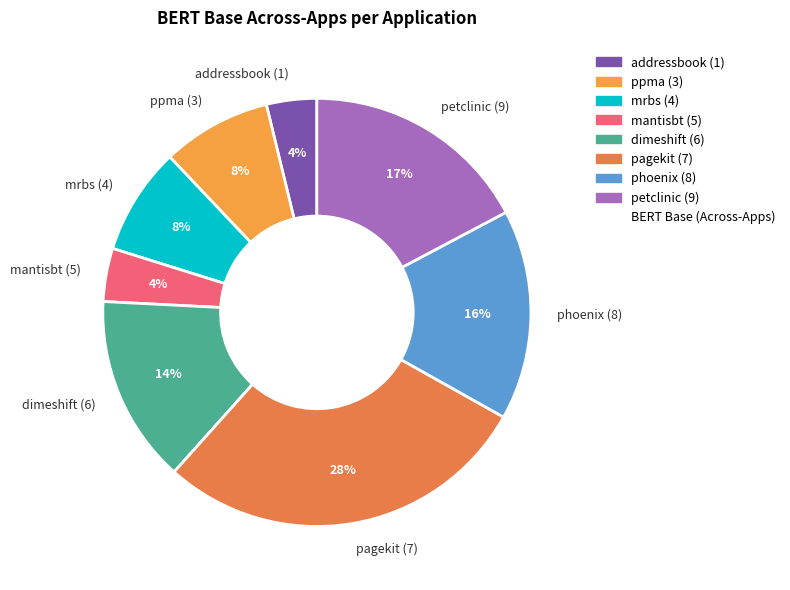

Which has a higher value, addressbook (1) or mrbs (4)?

mrbs (4)